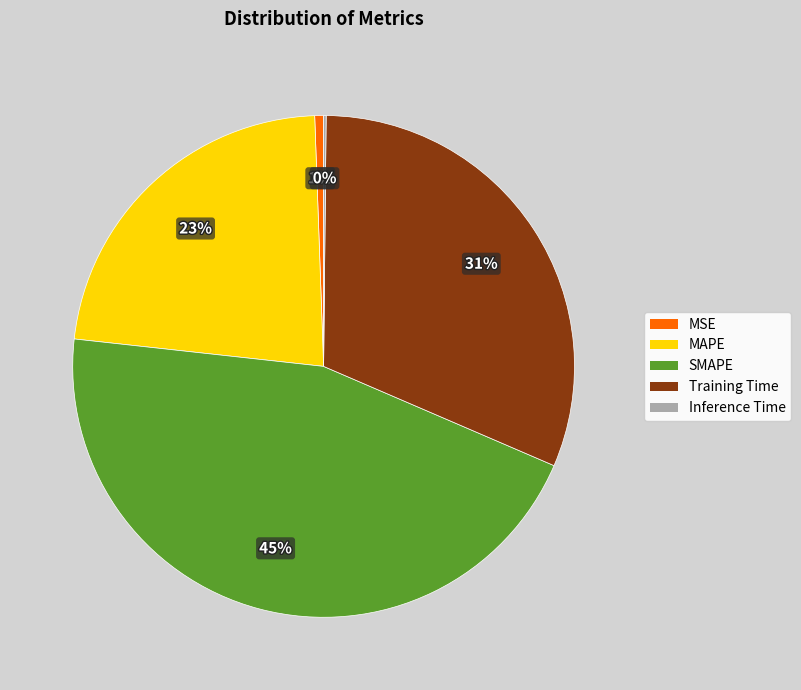

To the nearest percent, what is the average slice percentage?

20%